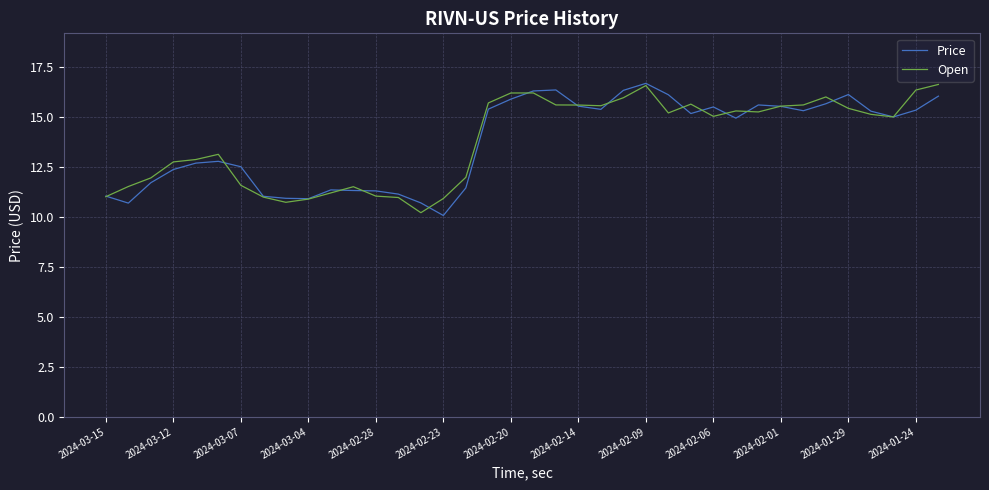

What is the minimum value for Price?

10.1